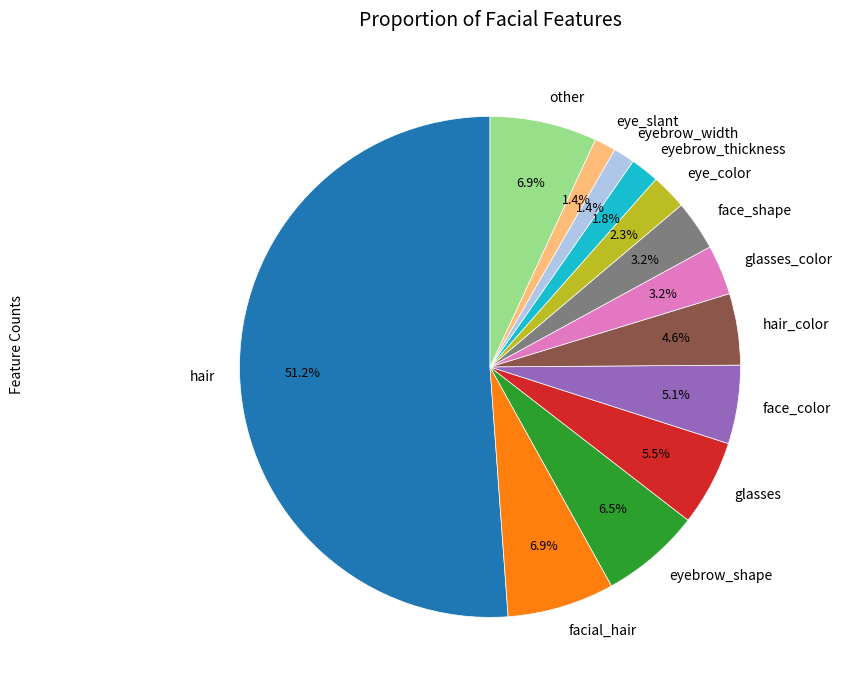

What percentage is the glasses_color slice, to the nearest percent?

3%